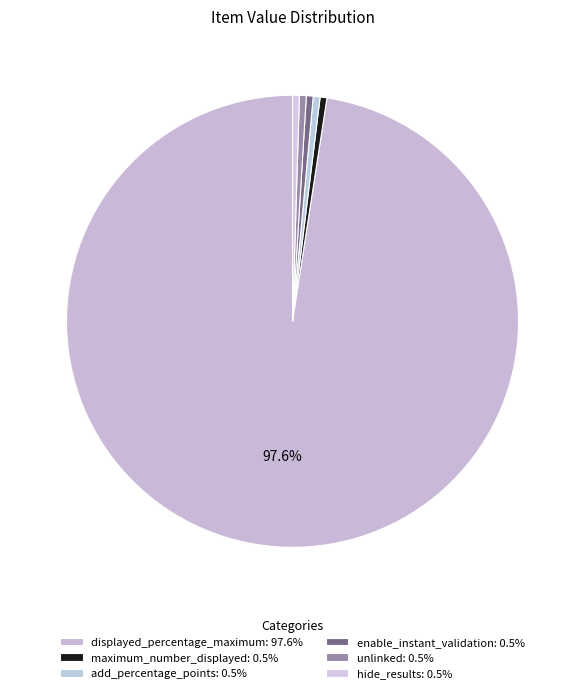

Which slice is the largest?

displayed_percentage_maximum